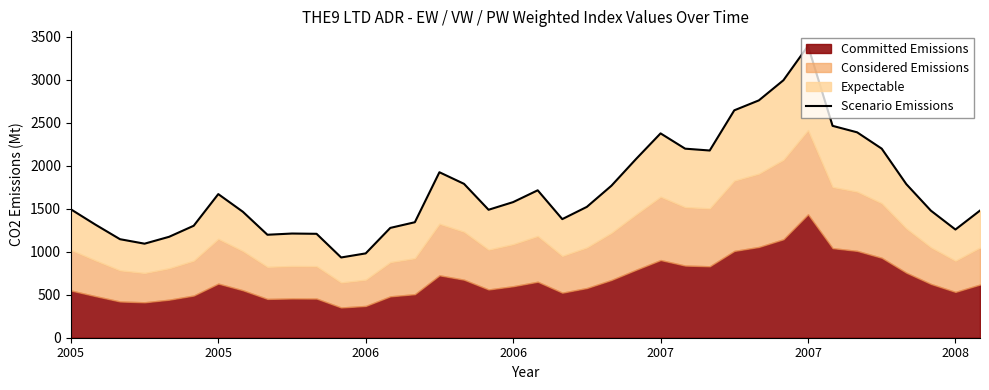

What is the sum of all values?

65693.6